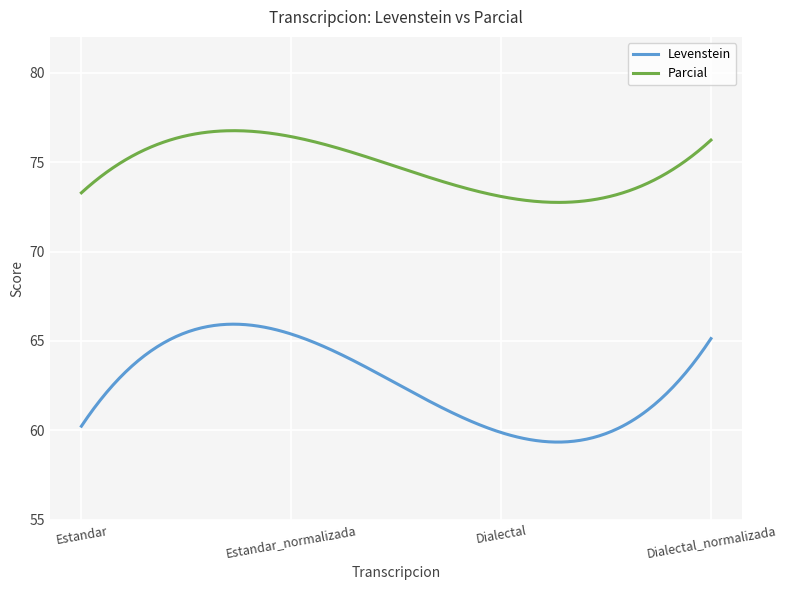

Is this an area chart (filled region under the line)?

No